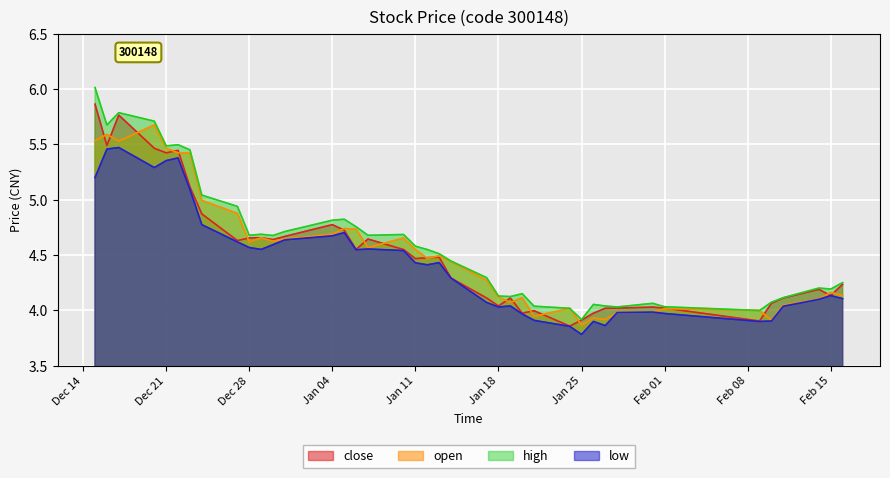

Between 2010-12-29 and 2011-02-10, which is larger?

2010-12-29